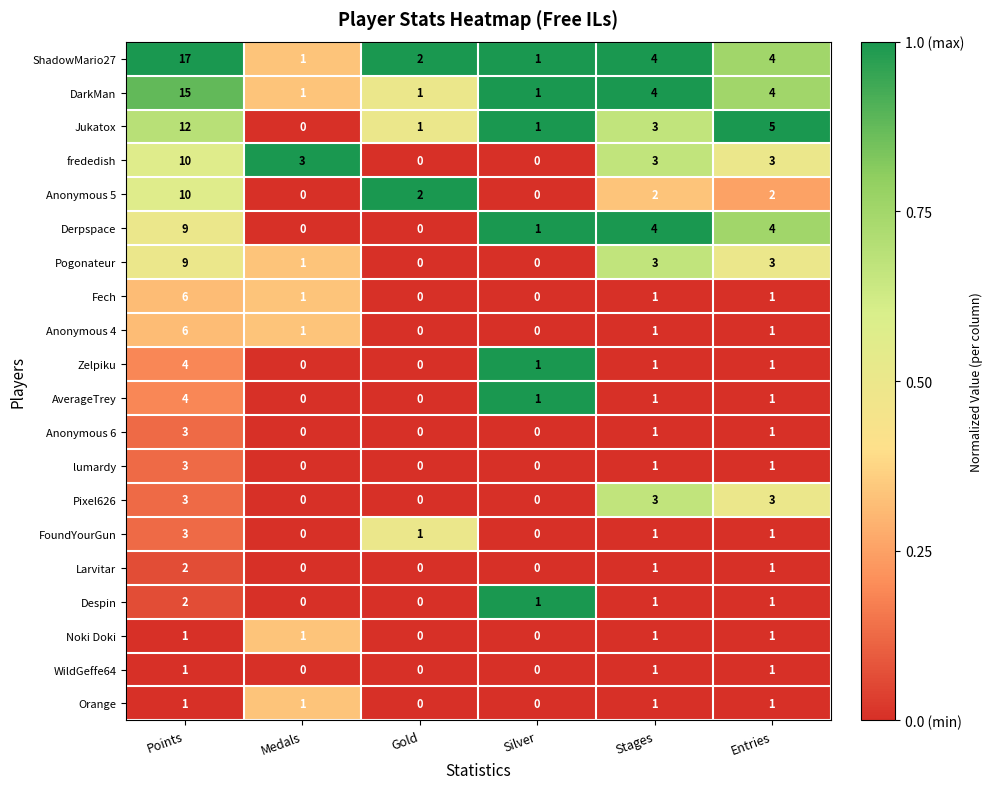

At which category does the chart reach its peak across all series?

Points